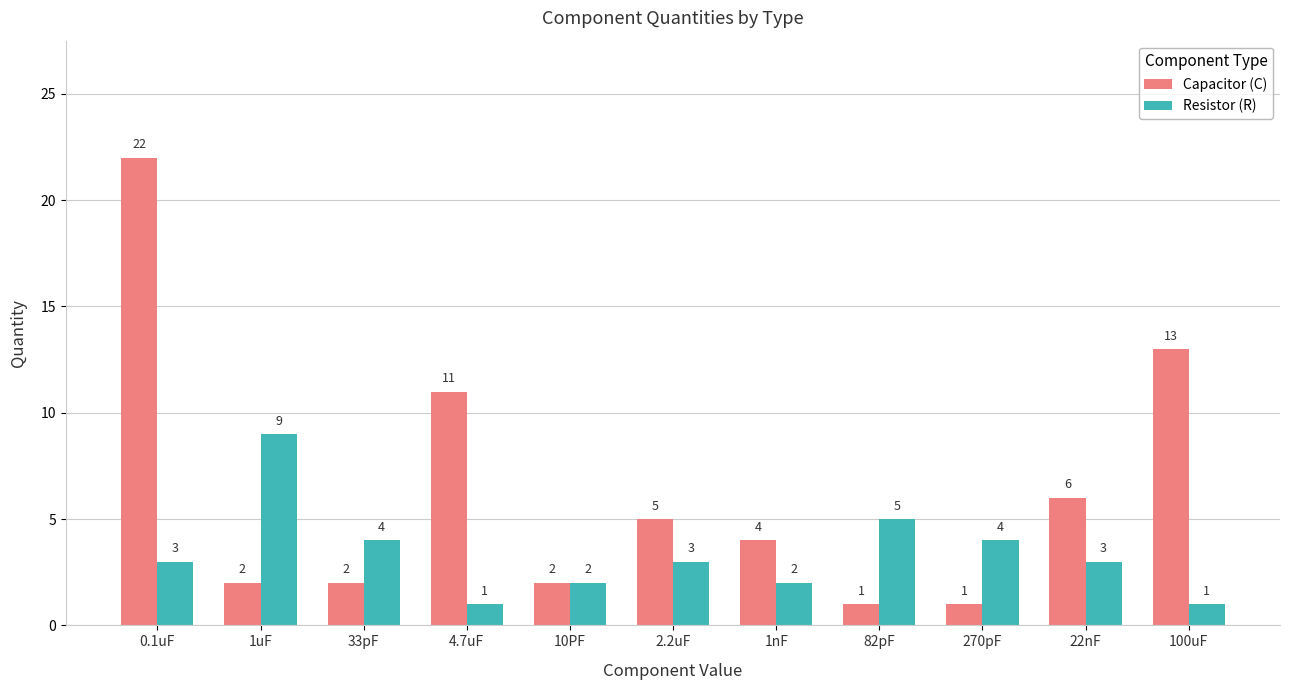

How many data points does each series have?

11